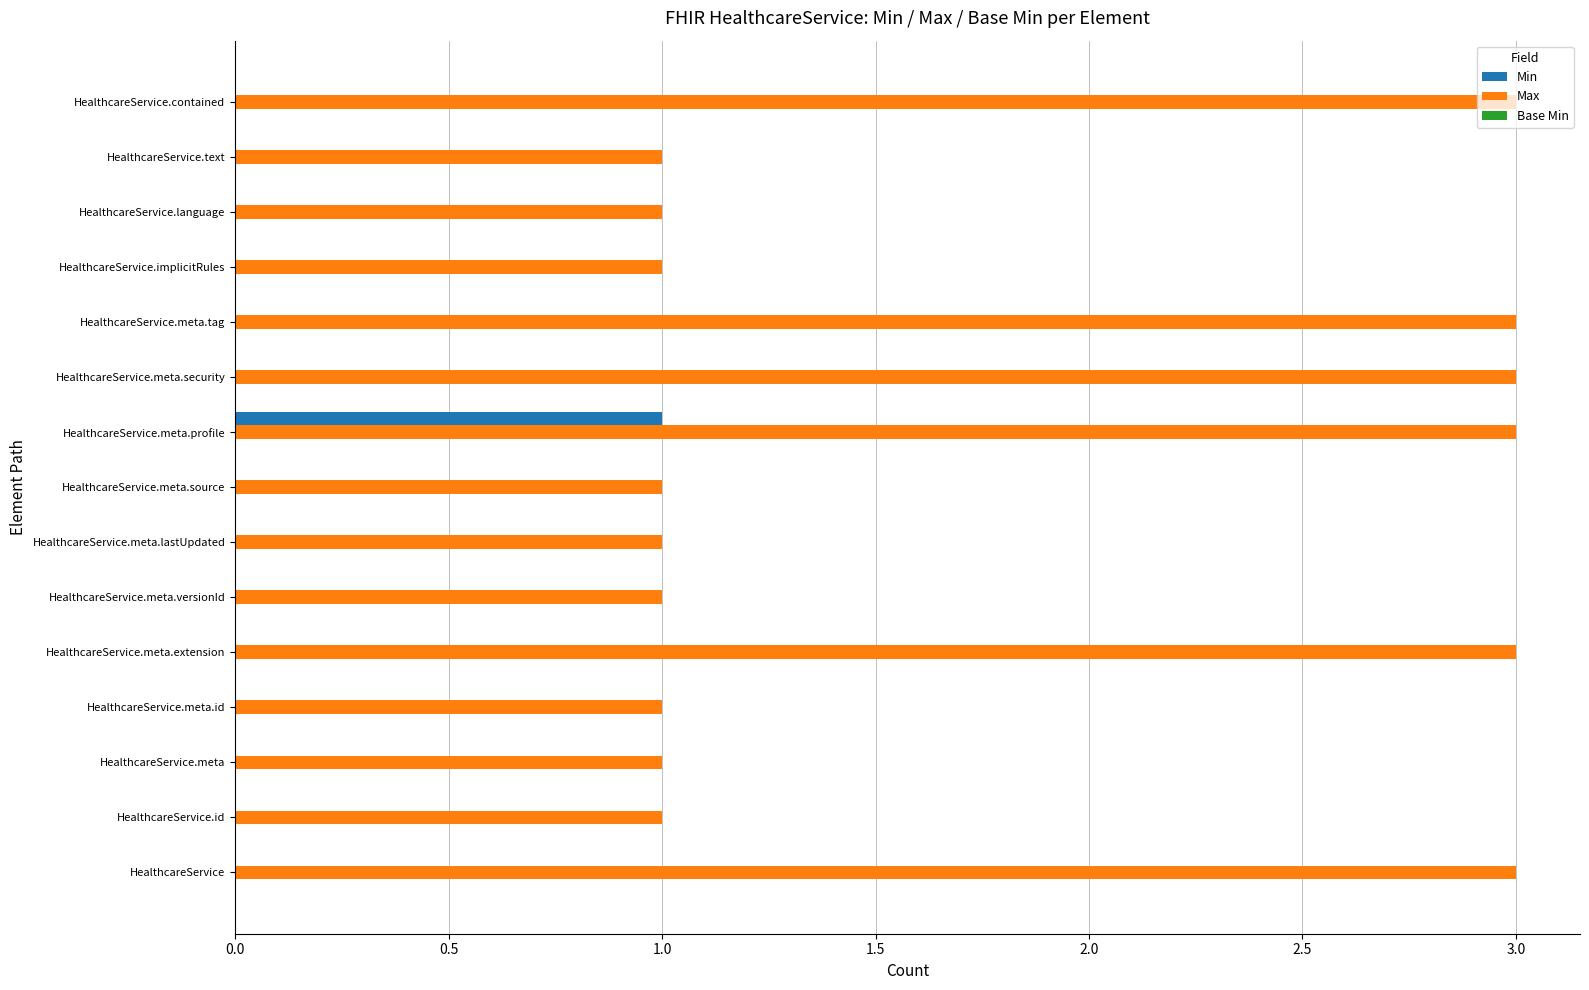

What is the sum of all Max values?

27